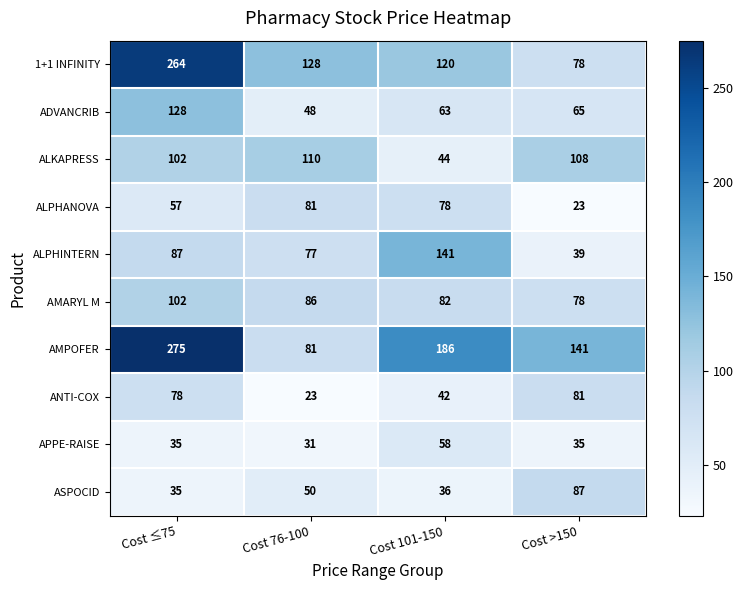

True or false: ALKAPRESS has a value of 44 at Cost 101-150.

True